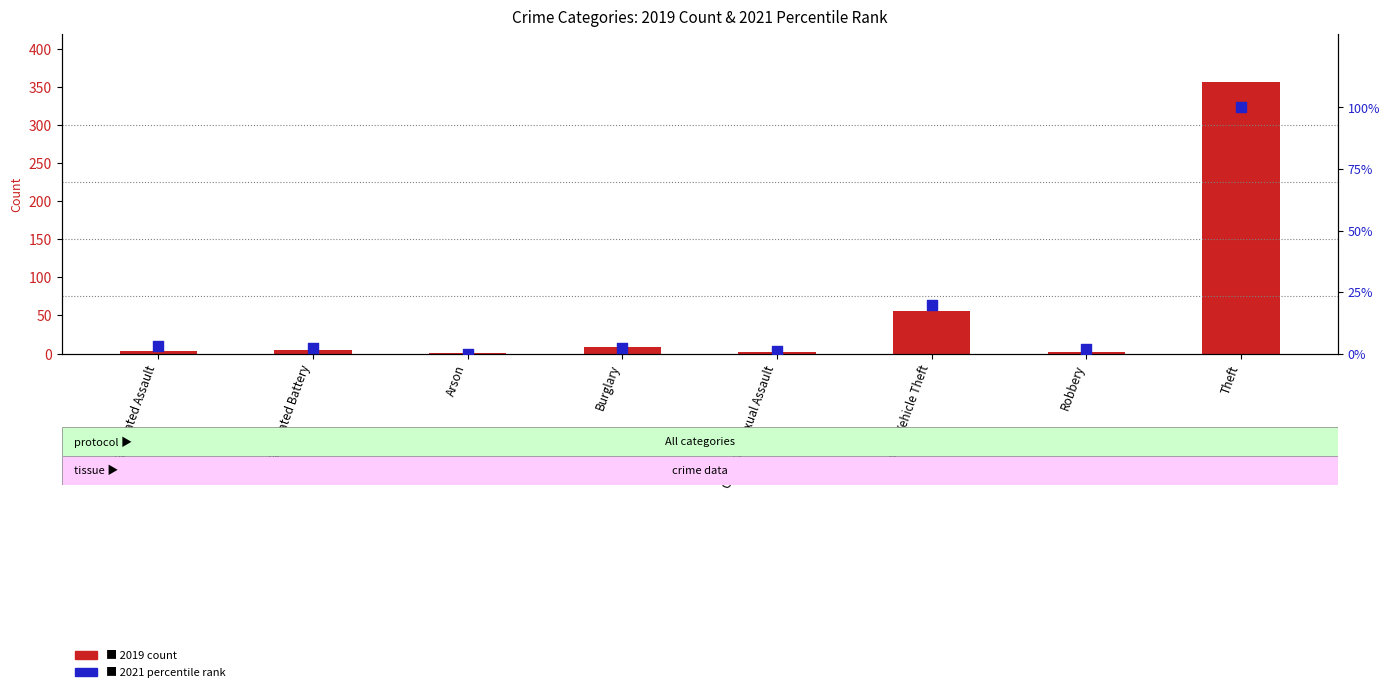

Which series reaches the maximum Y coordinate?

2019 count